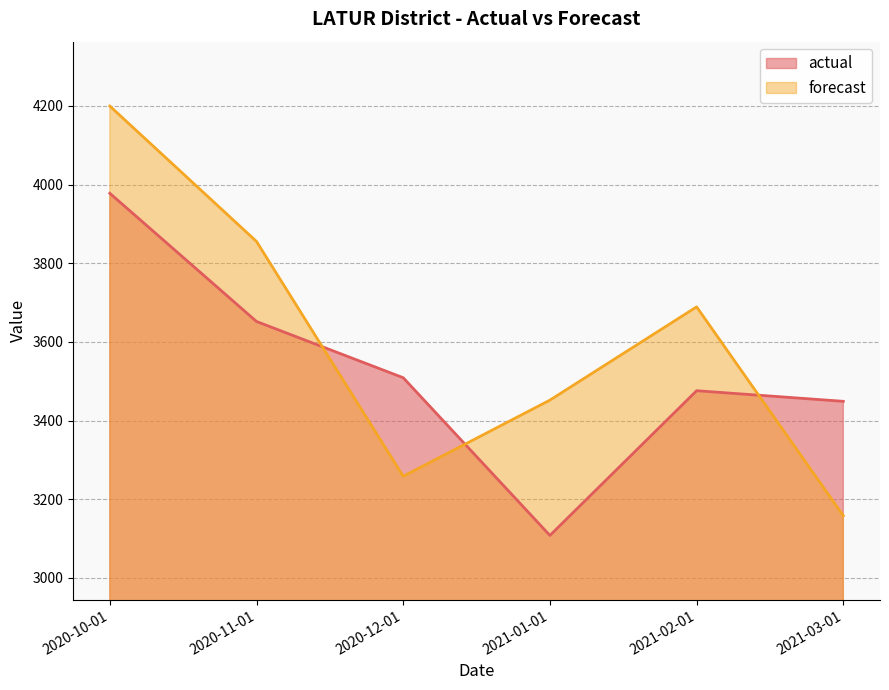

Is it true that actual equals 3108.0 at 2021-01-01?

True